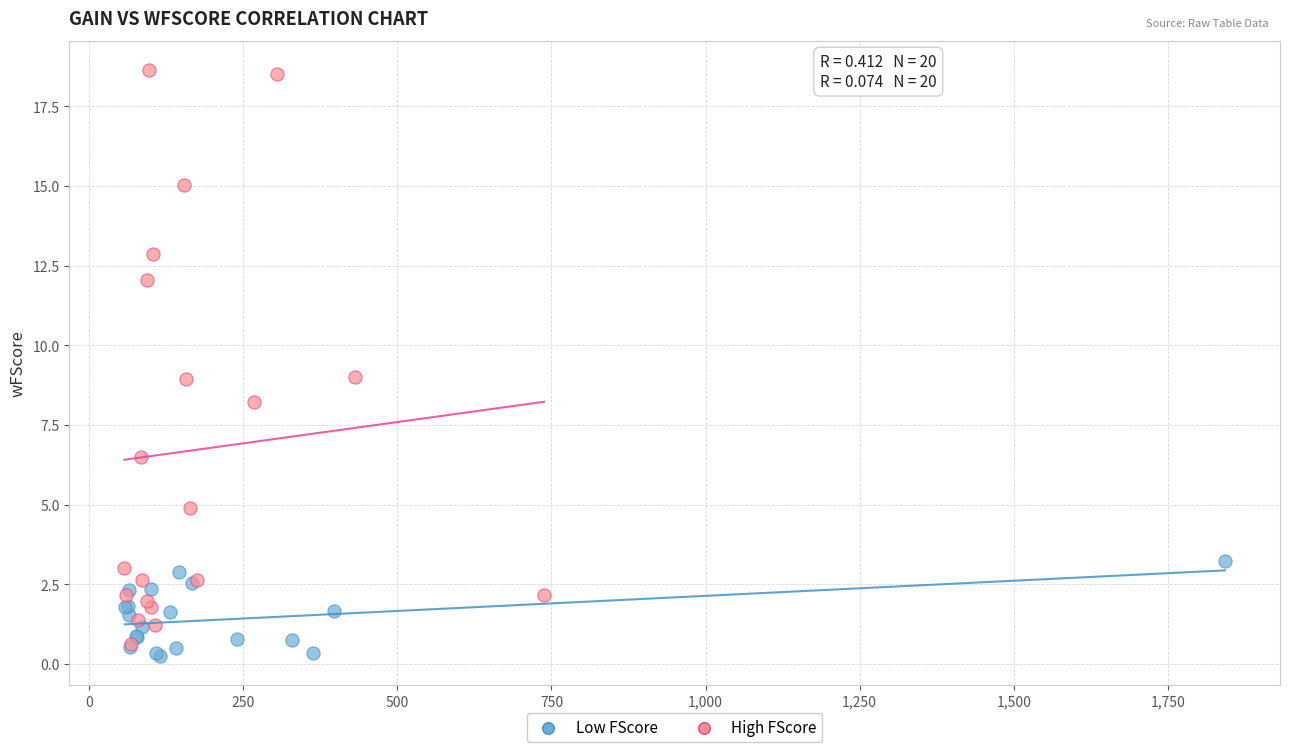

What are all the series names shown in the legend?

Low FScore, High FScore